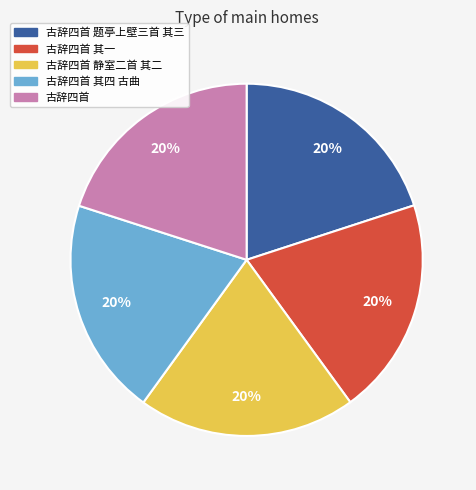

Is there any slice that represents more than half of the pie?

No